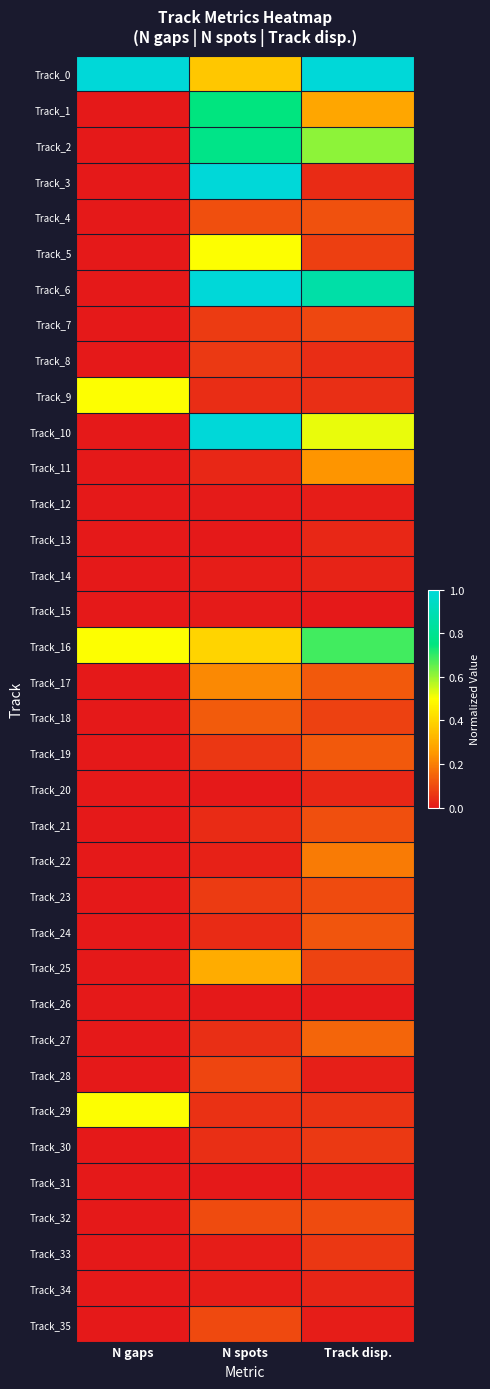

What is the spread (max minus min) of values at N gaps?

1.0